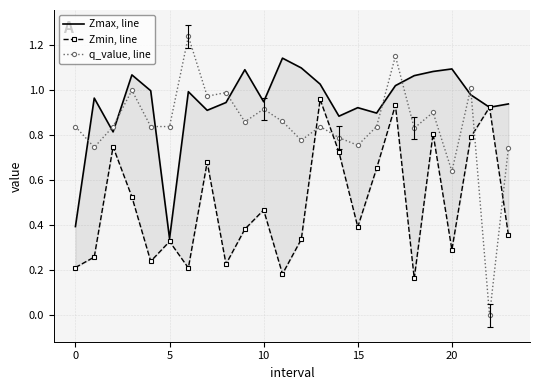

True or false: Zmax, line and Zmin, line cross at least once.

False